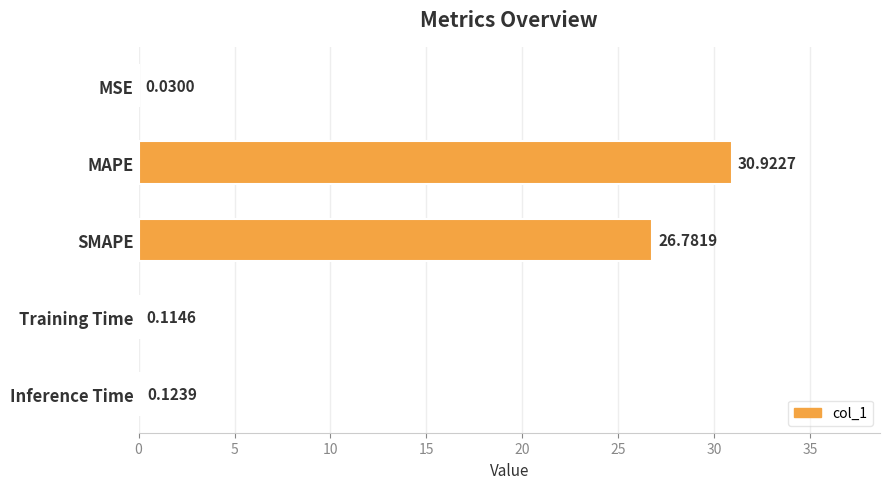

Where is the data nearest to the value 15?

SMAPE